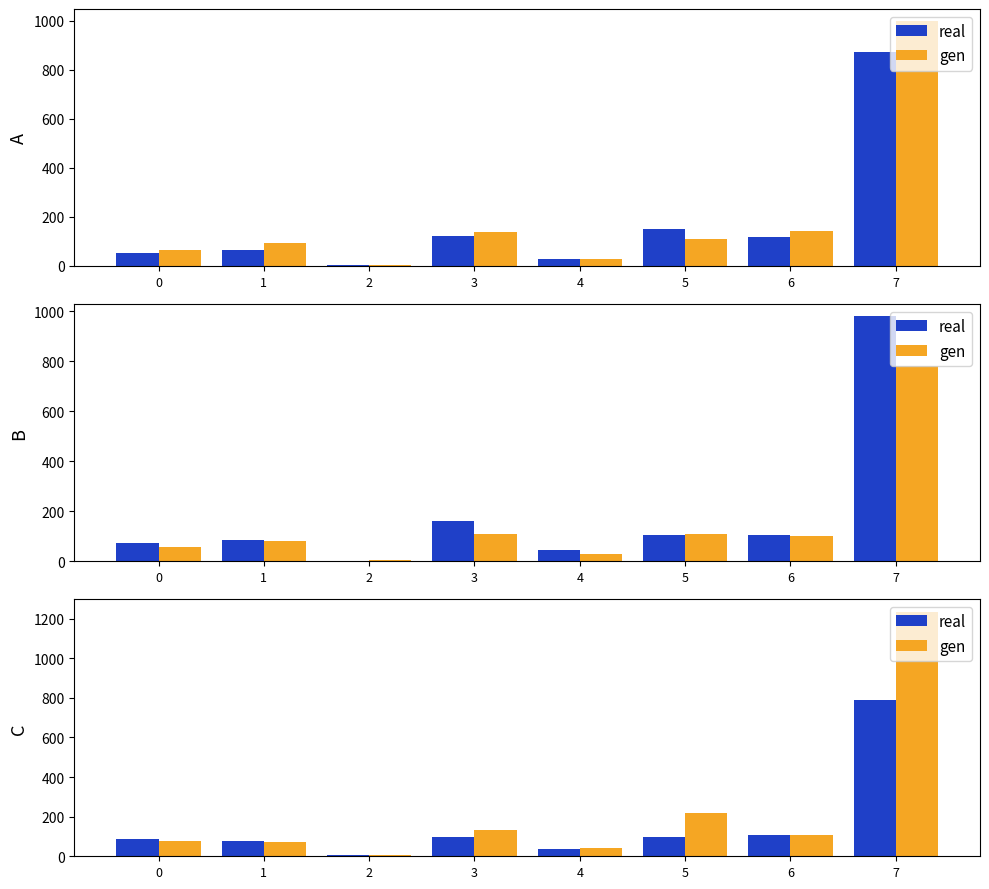

Is it true that gen equals 130 at 0?

False